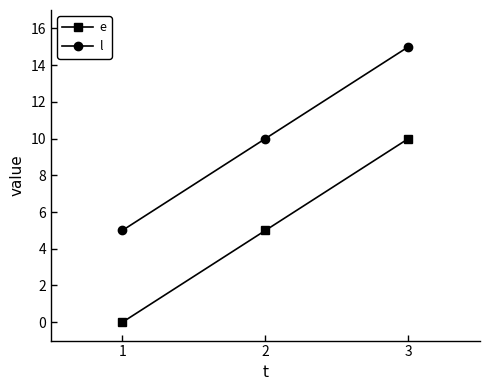

Reading left to right, transcribe all the data shown in this chart.

e: 0	5	10
l: 5	10	15